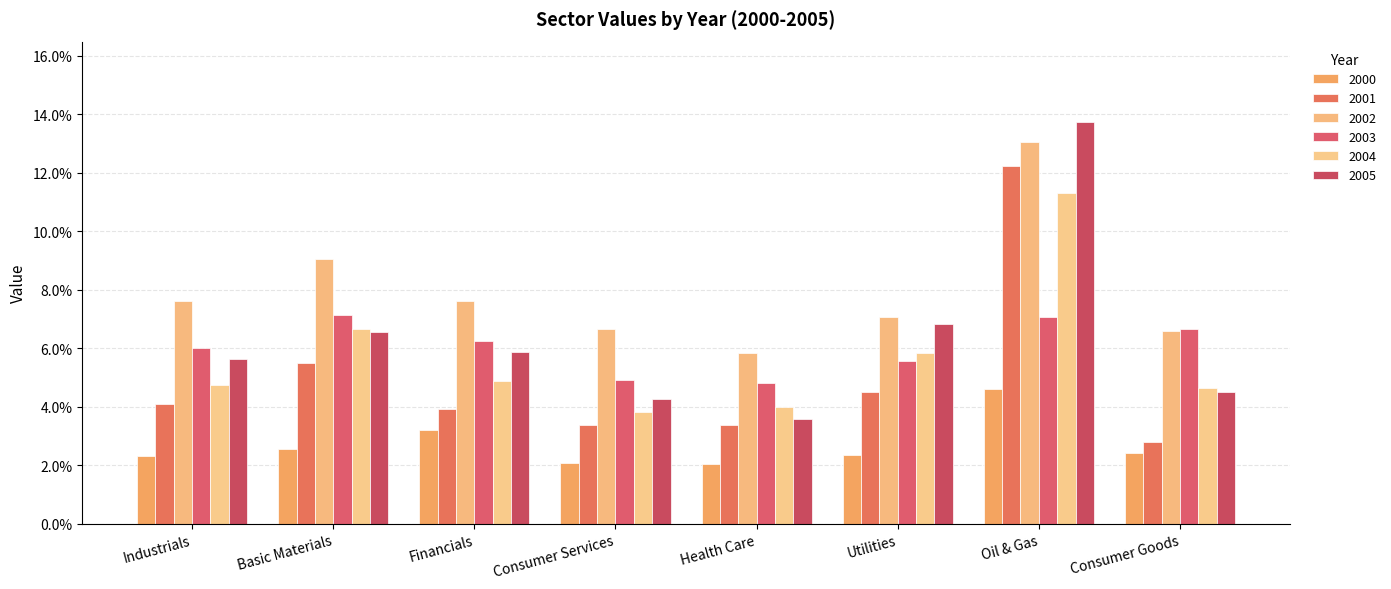

List the labels in order of 2001 value, smallest first.

Consumer Goods, Health Care, Consumer Services, Financials, Industrials, Utilities, Basic Materials, Oil & Gas